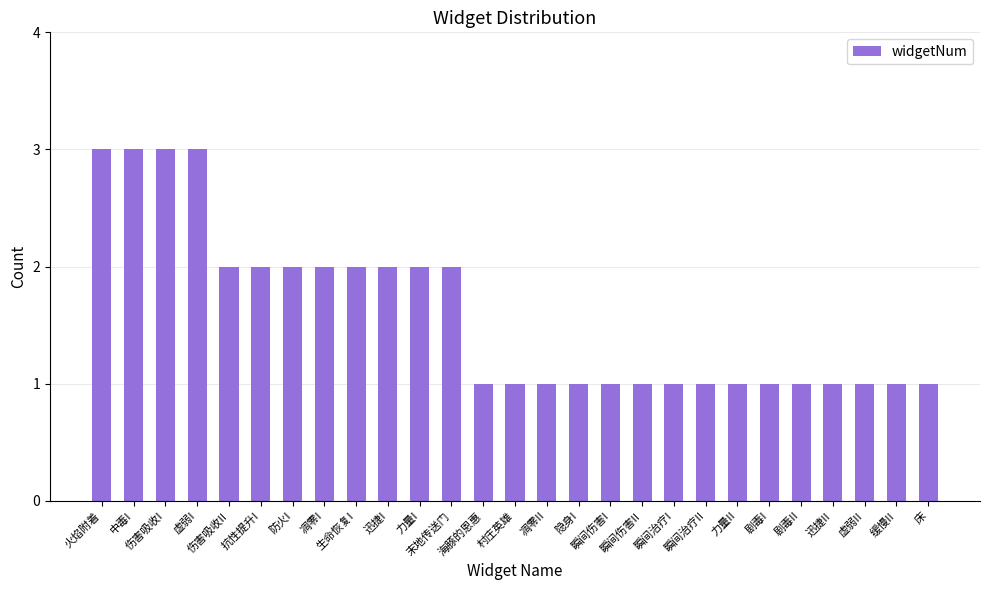

What is the greatest value displayed?

3